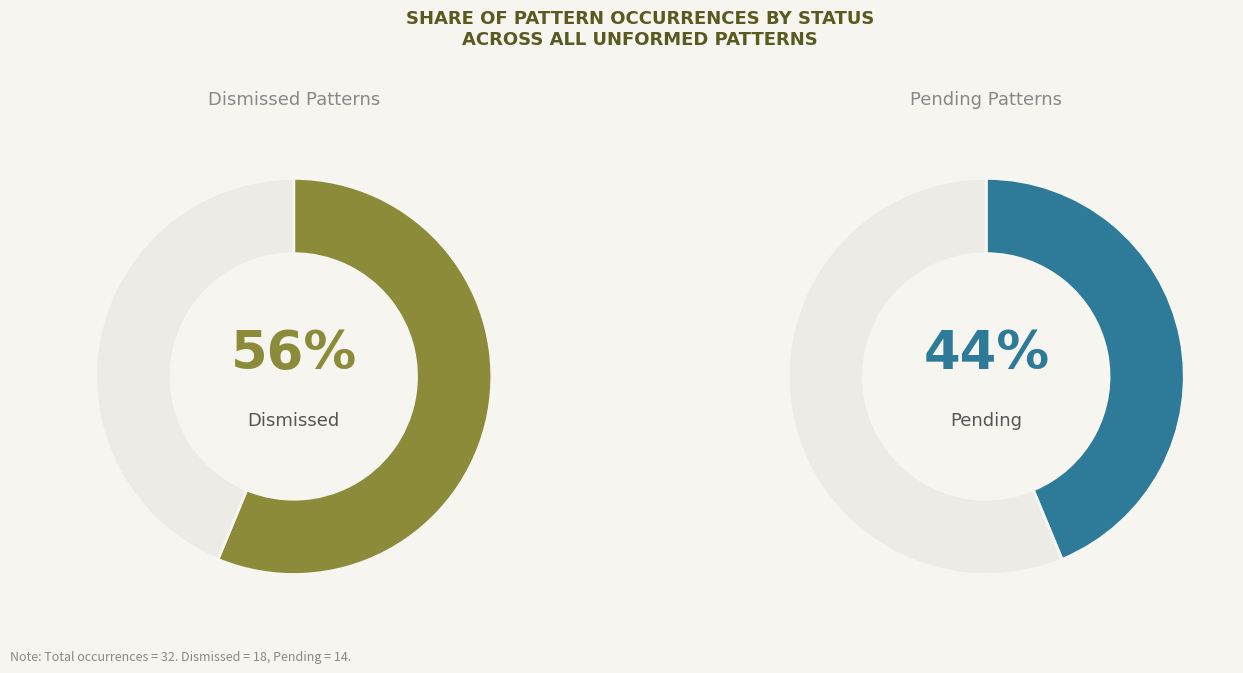

Rank the series by their average value, from highest to lowest.

Dismissed_Count, Pending_Count